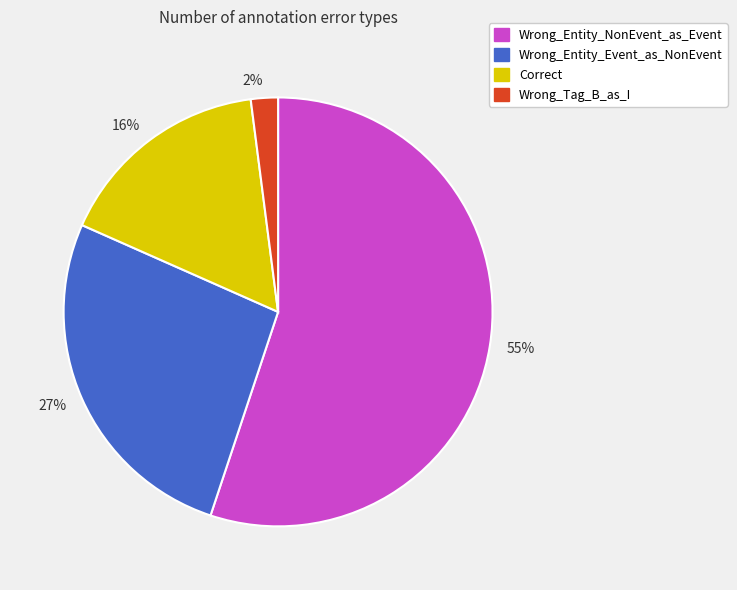

Which has a higher value, 27% or 2%?

27%